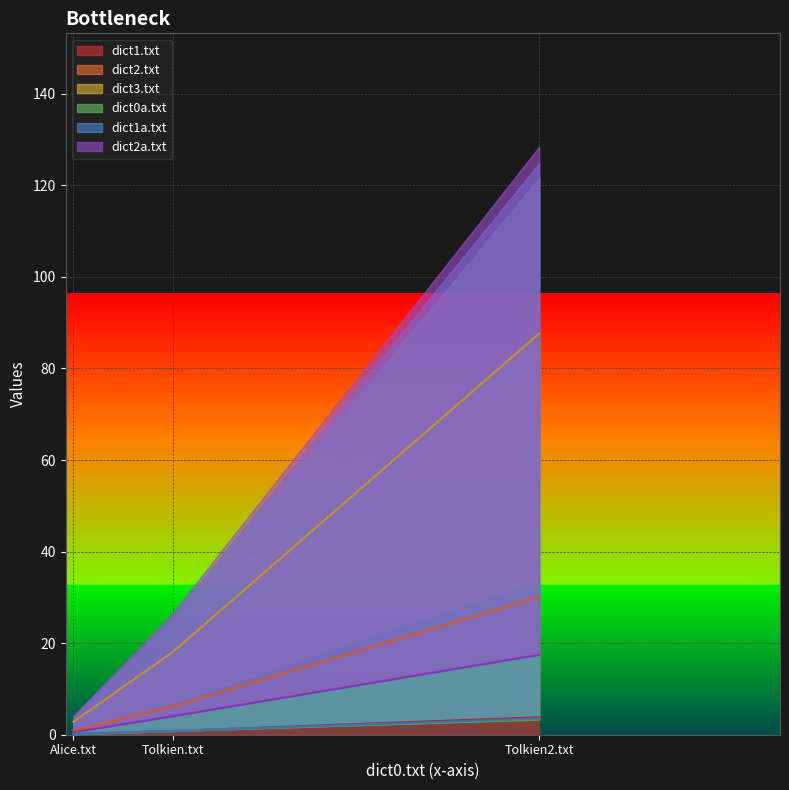

Rank the series by their maximum value, from lowest to highest.

dict0a.txt, dict1a.txt, dict1.txt, dict2a.txt, dict2.txt, dict3.txt